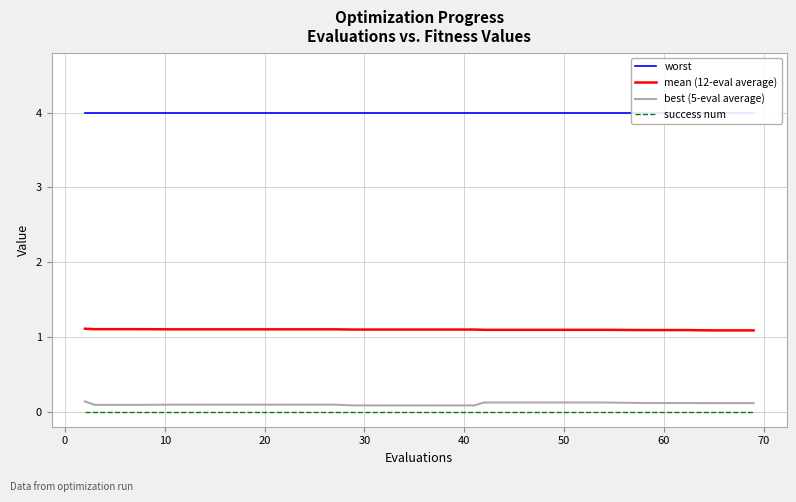

What is the value of the worst point at the 11th from the left?

4.0